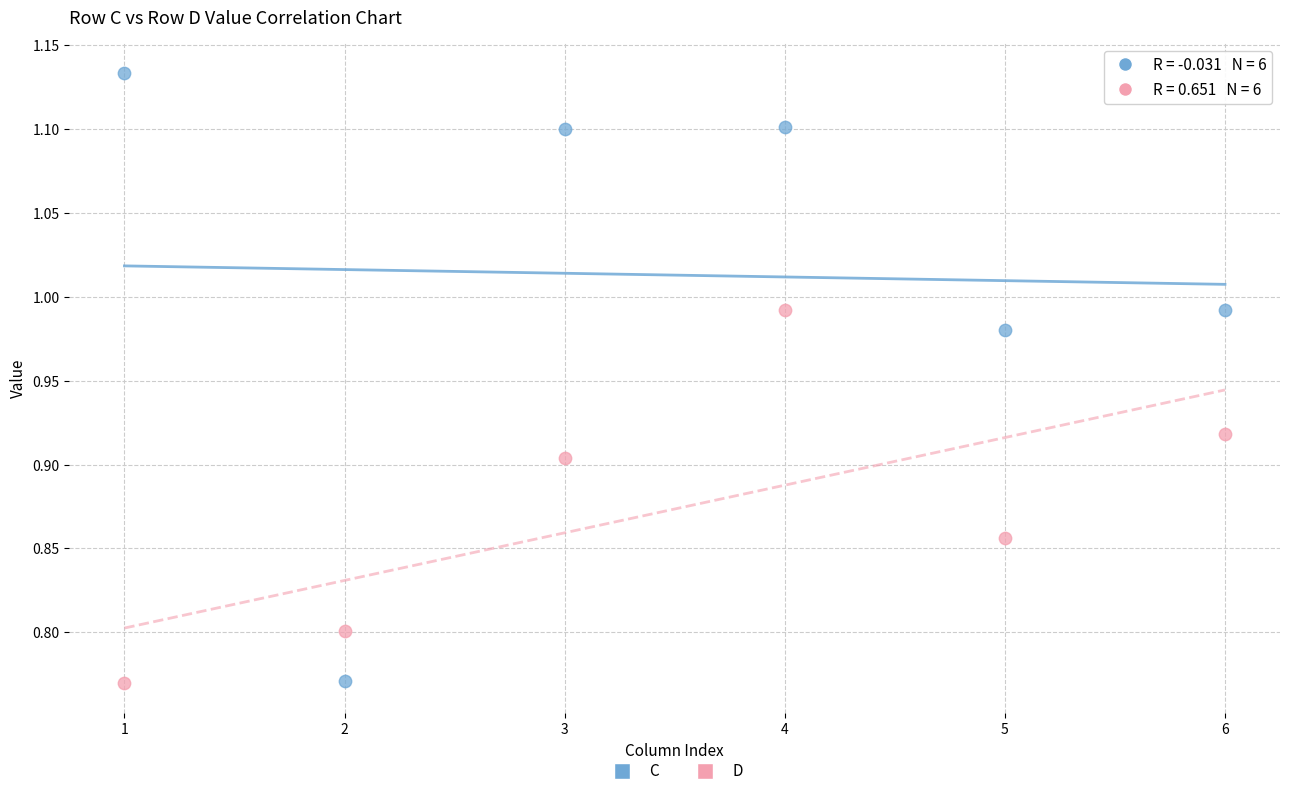

What is the X range (max minus min) for the scatter plot?

5.0